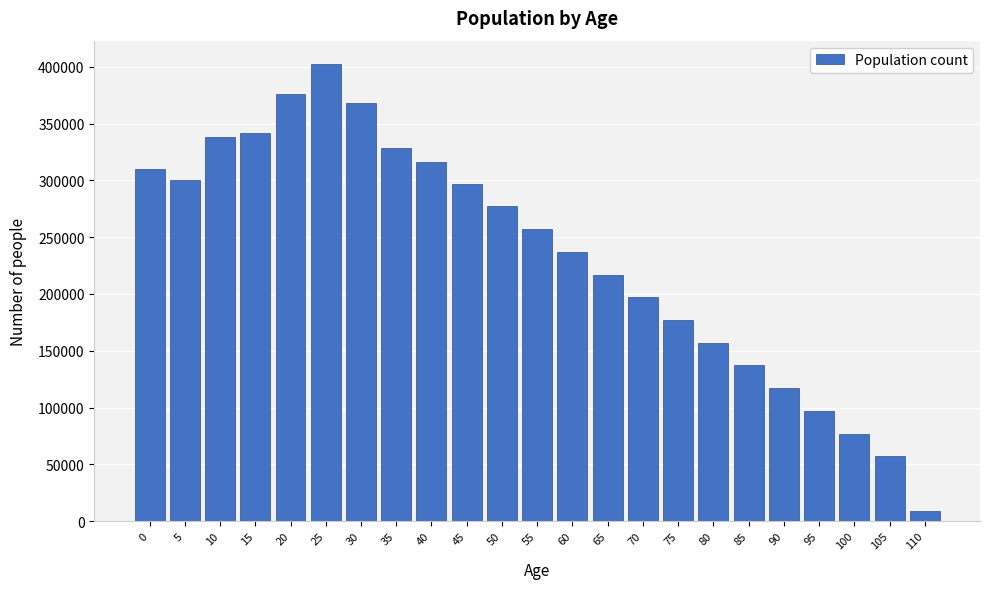

Reading left to right, list all the values displayed in this chart.

309850	300360	338574	341466	375904	402836	368467	328212	315800	297000	277000	257000	237000	217000	197000	177000	157000	137000	117000	97000	77000	57000	9000